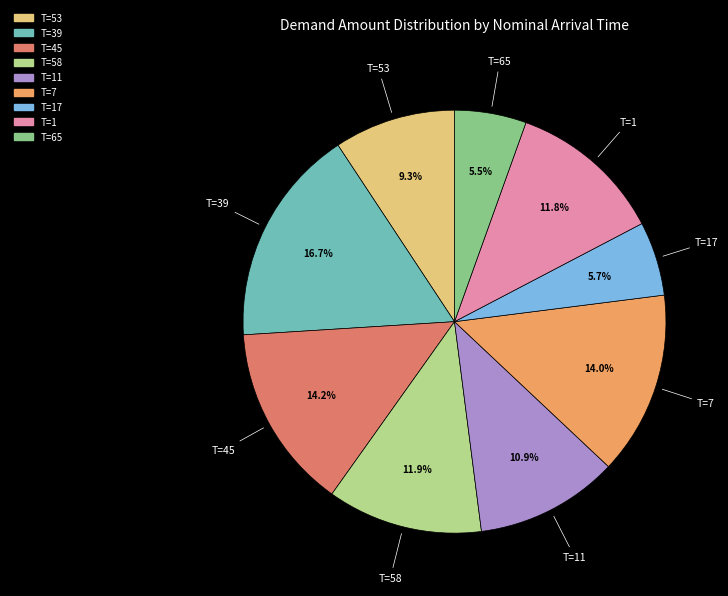

Does any single category account for the majority?

No